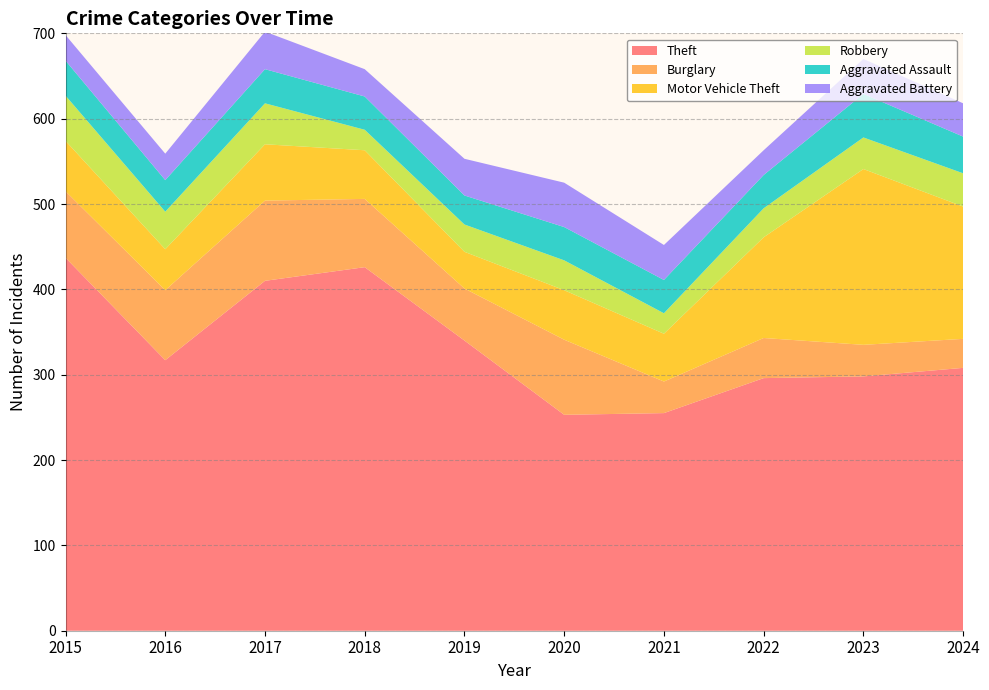

Reading left to right, what are all the values shown in this chart?

Theft: 437	317	410	426	340	253	255	296	298	308
Burglary: 78	82	94	80	61	88	37	47	37	34
Motor Vehicle Theft: 59	48	66	57	43	58	56	118	206	155
Robbery: 53	44	48	24	32	35	24	34	37	39
Aggravated Assault: 41	37	40	39	34	39	39	39	51	43
Aggravated Battery: 30	31	44	32	43	52	41	29	41	39